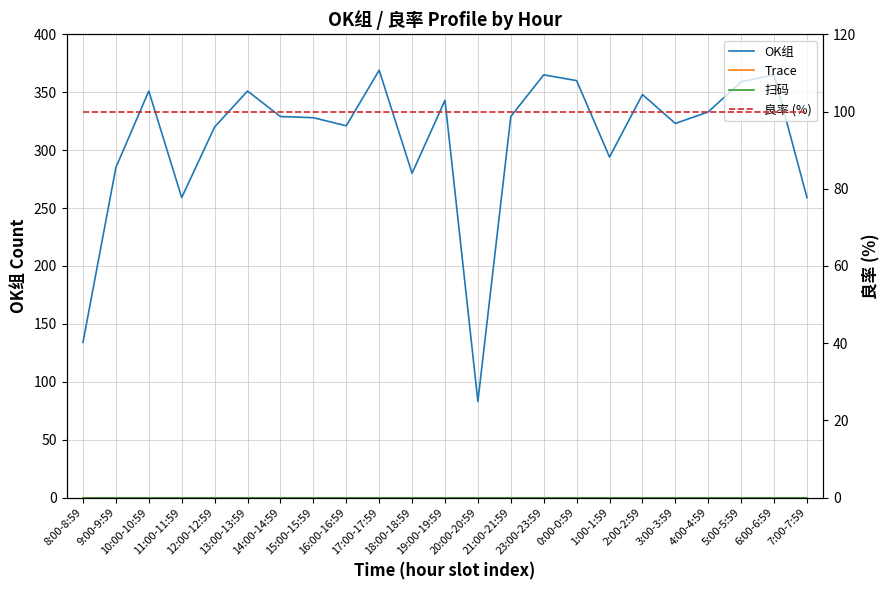

What is the label of the 22nd point from the right?

9:00-9:59